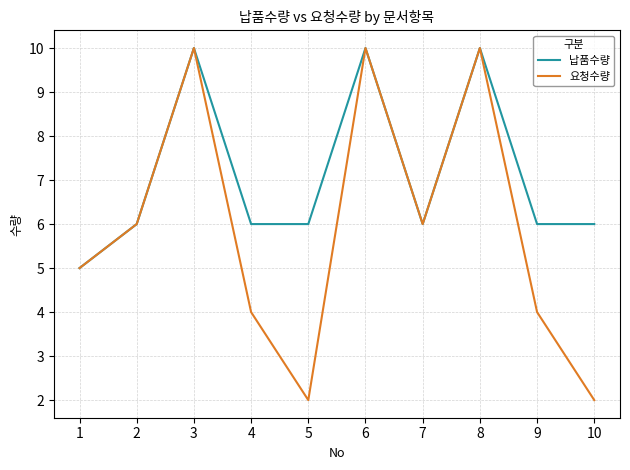

What is the smallest value displayed?

2